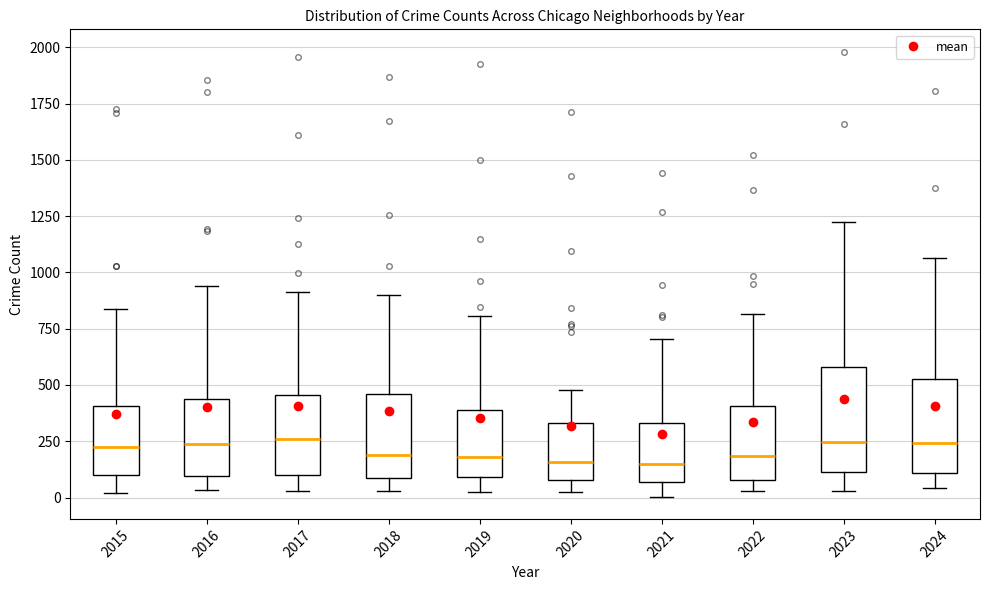

Where does the median line of the box at x = 2023 sit on the y-axis? The values are not printed on the chart, so give them approximately, as read against the axis.

250